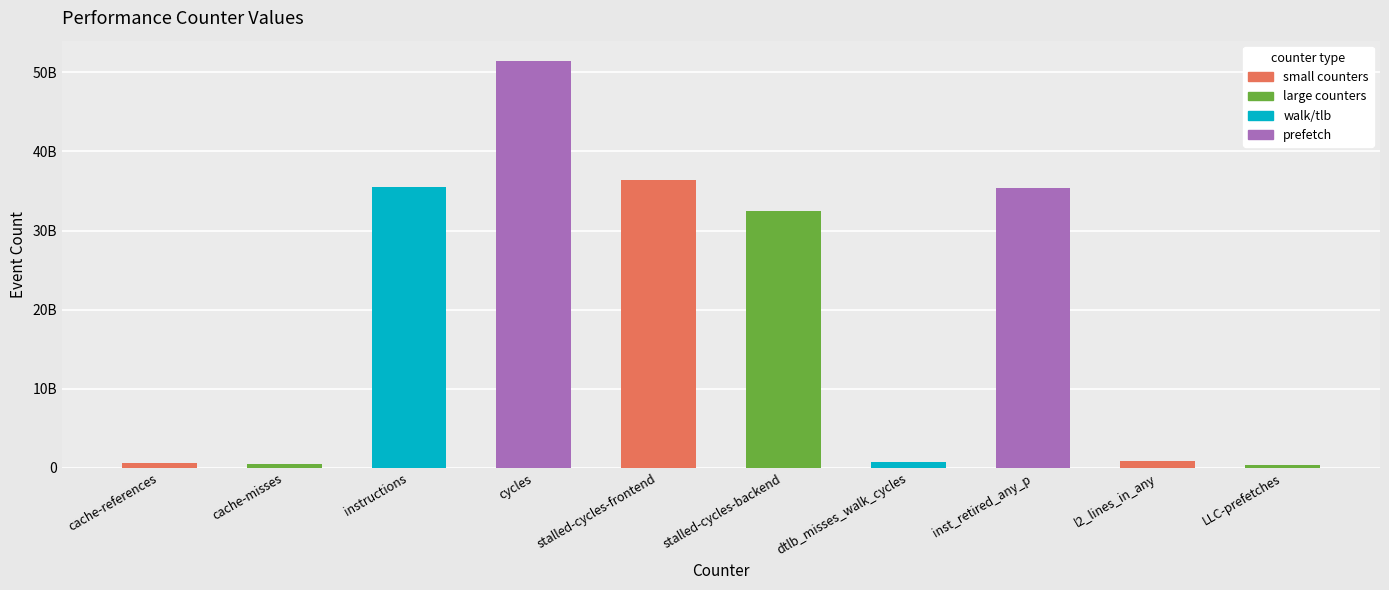

Are the bars horizontal?

No